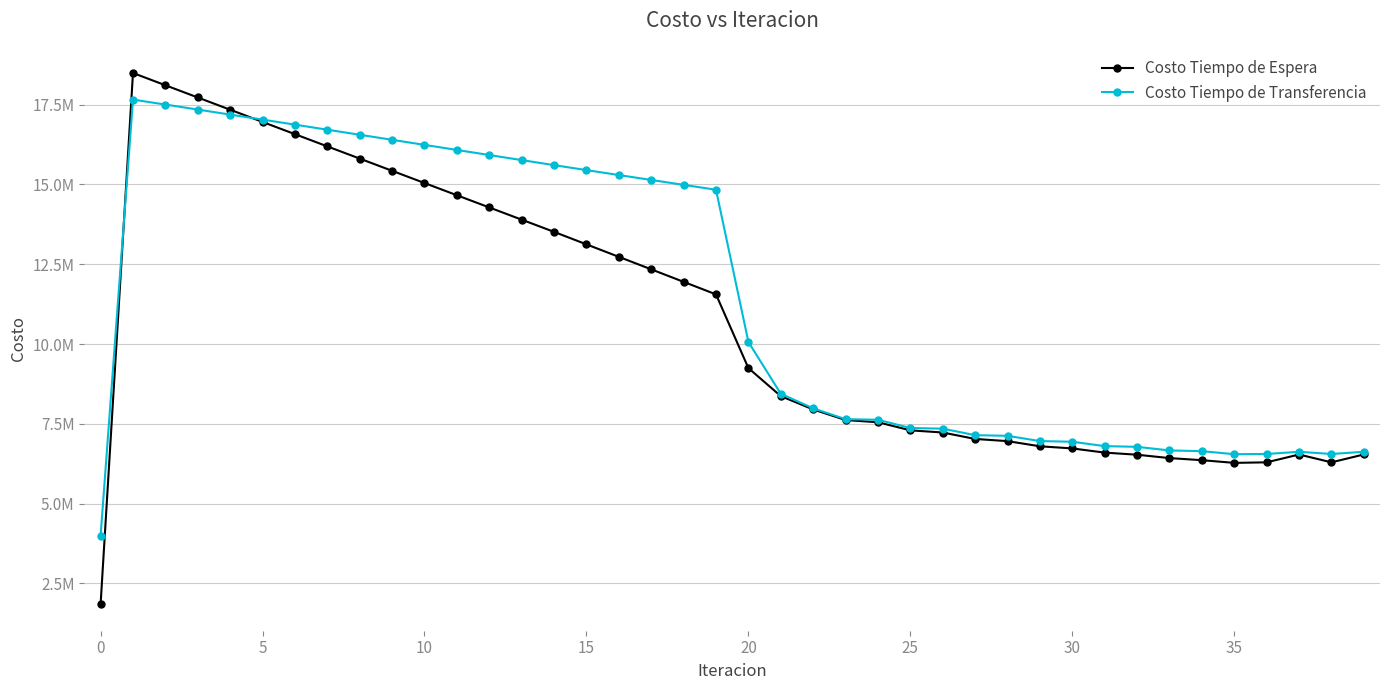

How many times do Costo Tiempo de Transferencia and Costo Tiempo de Espera cross each other?

2